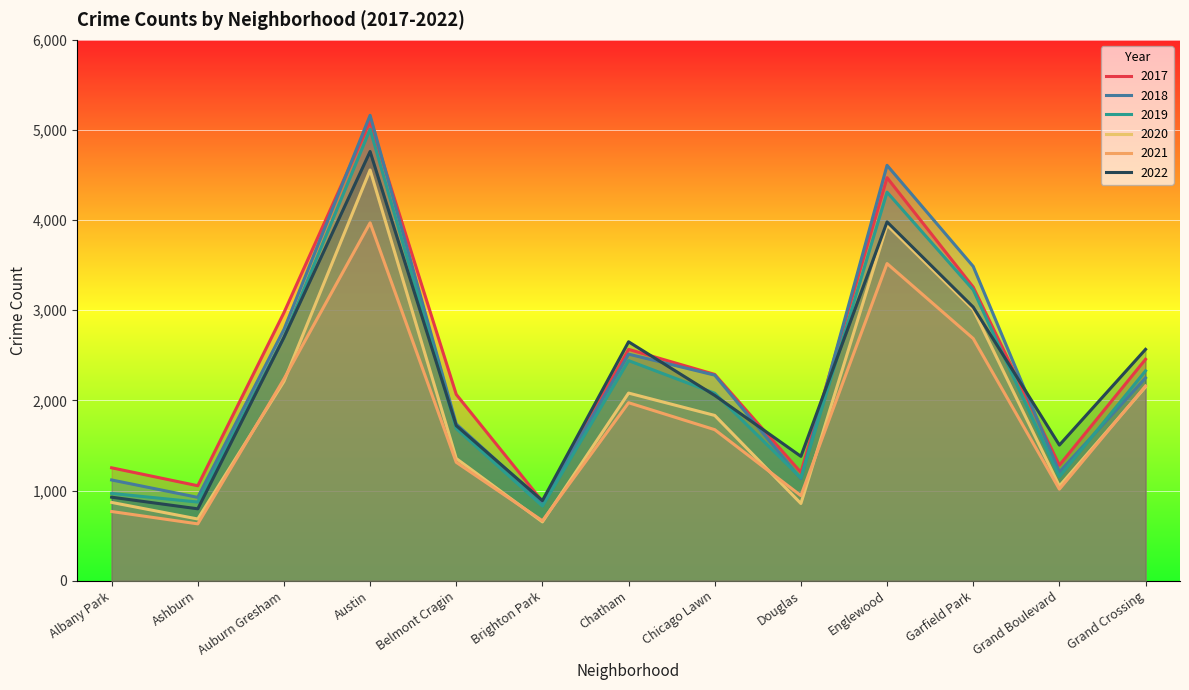

What is the label of the 2nd point from the right?

Grand Boulevard